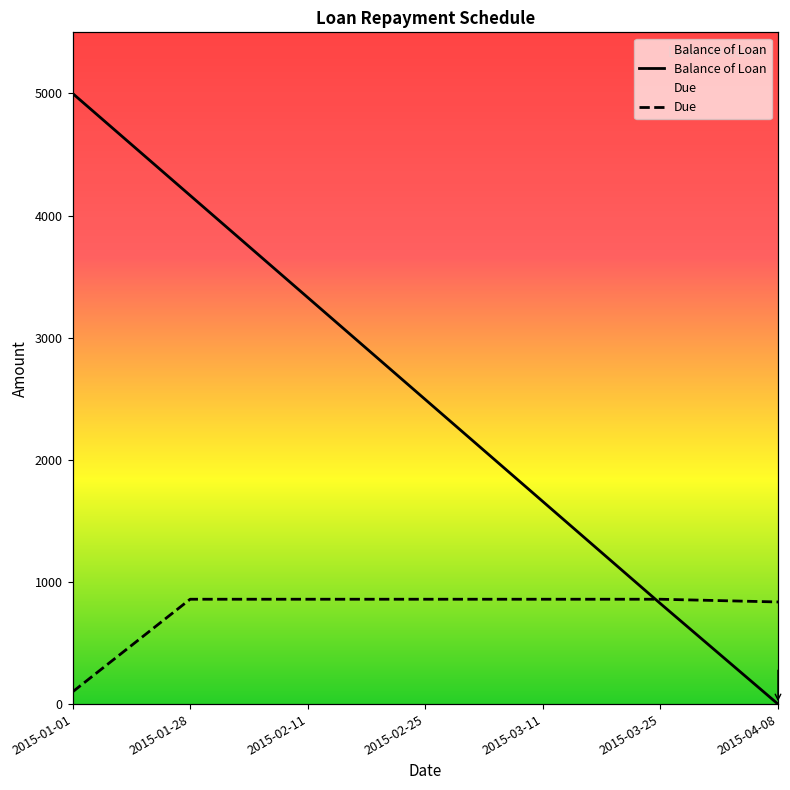

Reading left to right, transcribe all the data shown in this chart.

Balance of Loan: 2015-01-01=5000.0	2015-01-28=4164.5	2015-02-11=3329.1	2015-02-25=2493.6	2015-03-11=1658.2	2015-03-25=822.7	2015-04-08=0.0
Due: 2015-01-01=100.0	2015-01-28=858.5	2015-02-11=858.5	2015-02-25=858.5	2015-03-11=858.5	2015-03-25=858.5	2015-04-08=836.1